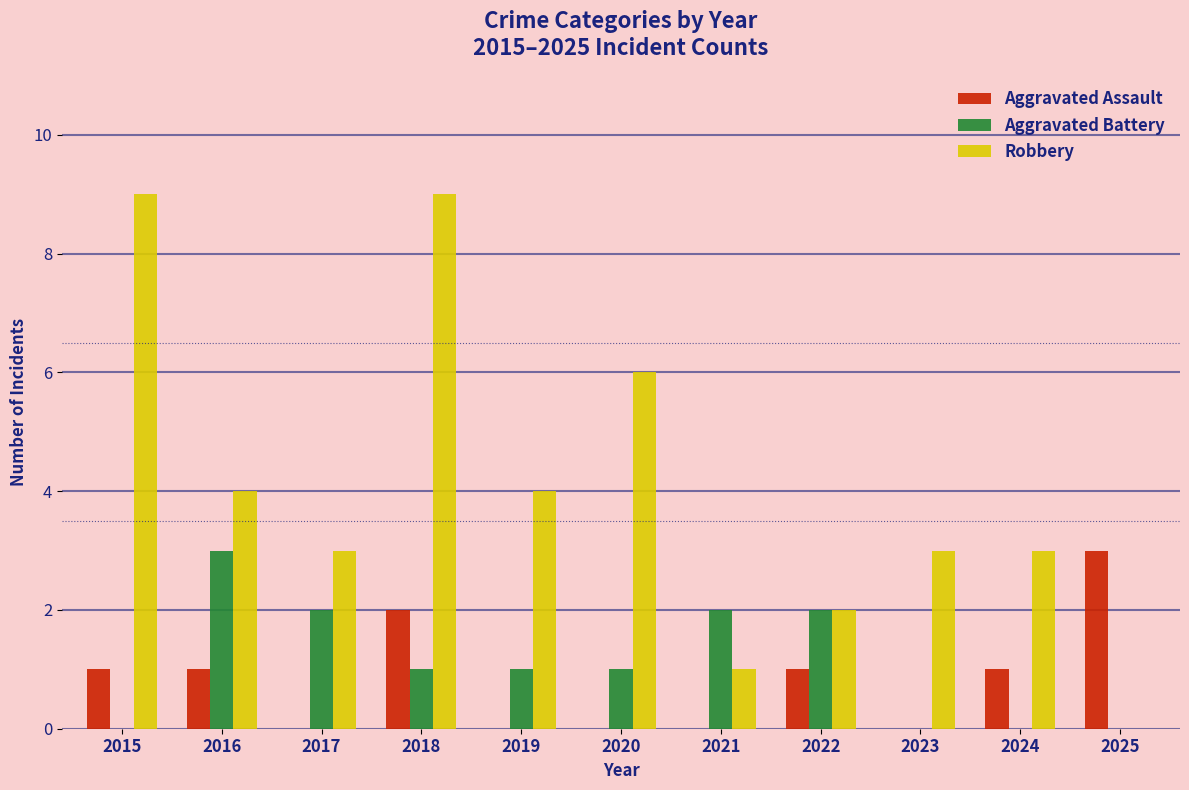

How many distinct data groups are displayed?

3